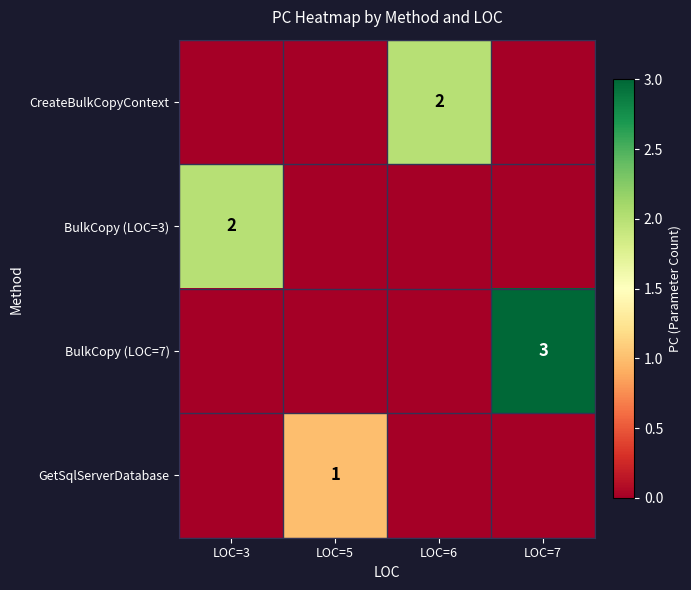

Which label corresponds to the largest value in the chart?

LOC=7